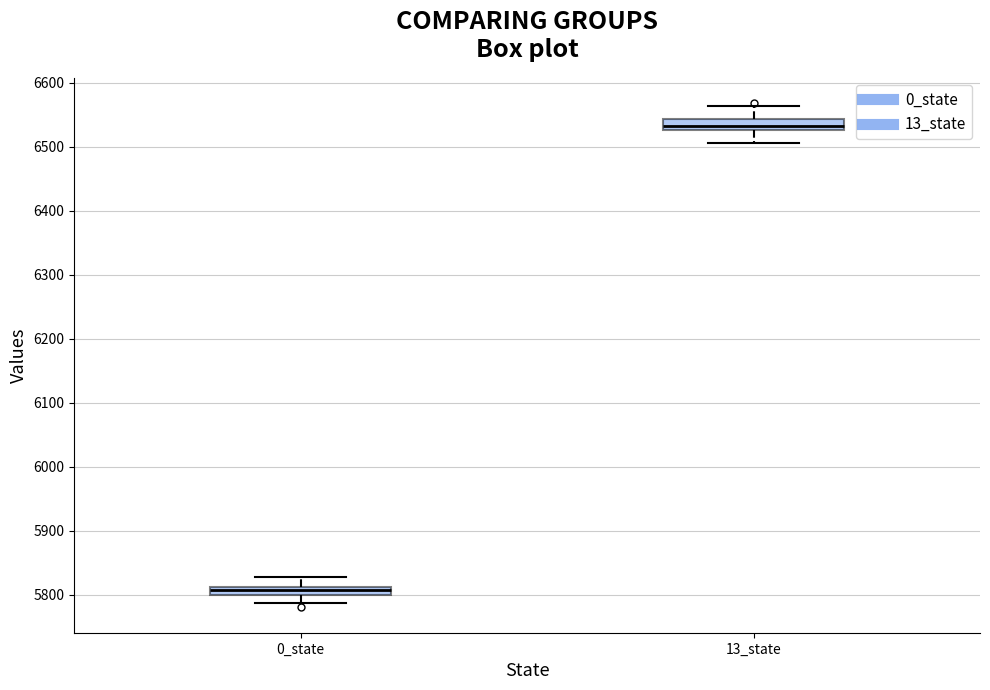

Where is the upper edge of the box for 0_state on the y-axis? The values are not printed on the chart, so give them approximately, as read against the axis.

5810